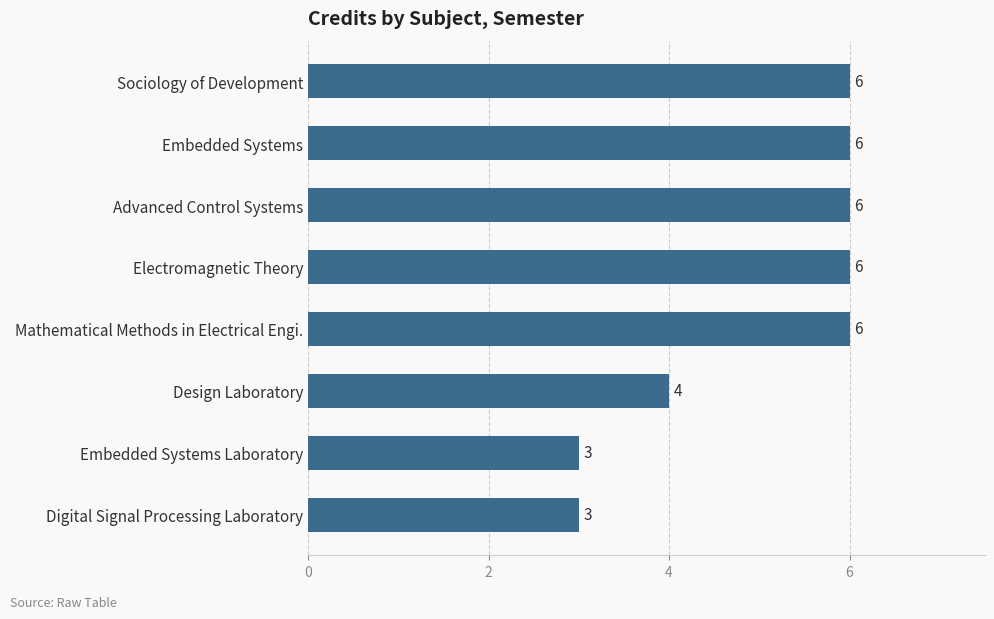

What is the sum of all values?

40